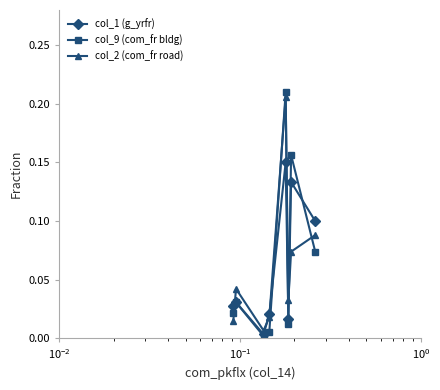

True or false: col_1 (g_yrfr) has more than 1 points higher than both neighbors.

True